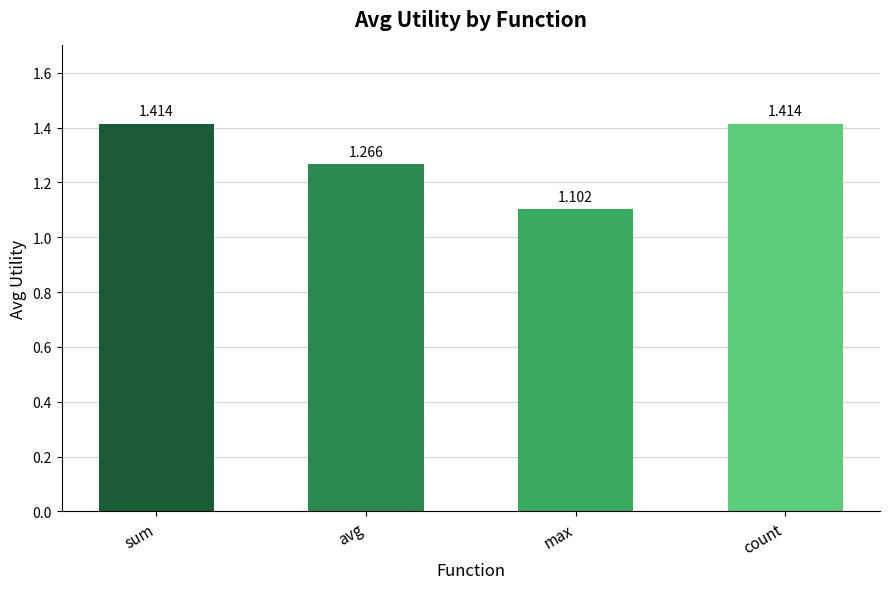

Count the number of data series in this chart.

1